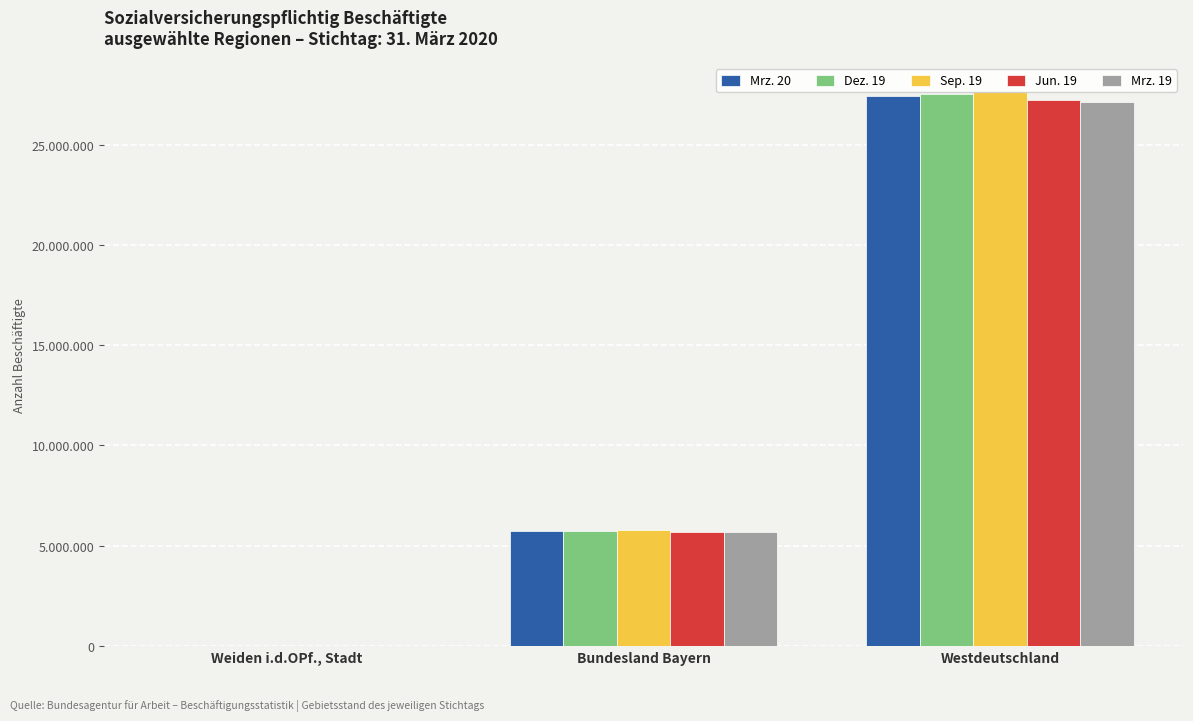

What are all the series names shown in the legend?

Mrz. 20, Dez. 19, Sep. 19, Jun. 19, Mrz. 19